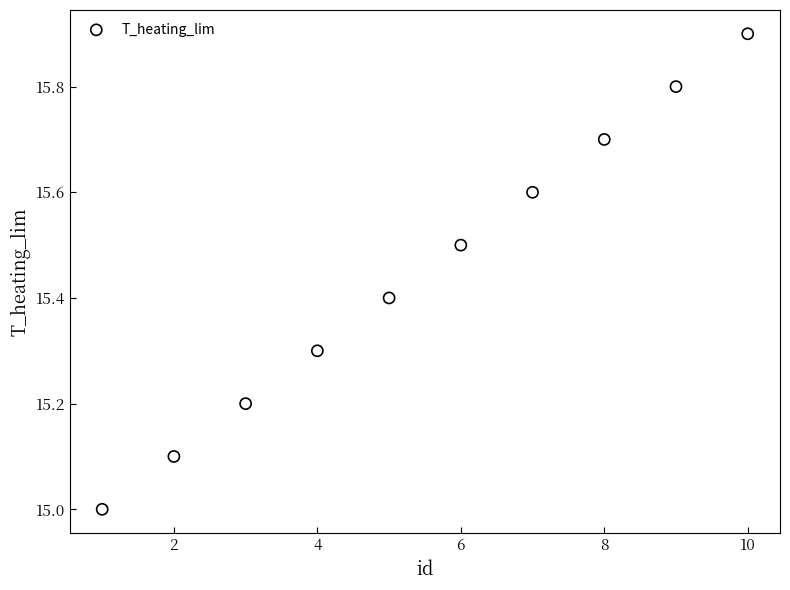

What is the range of Y values (max minus min)?

0.9